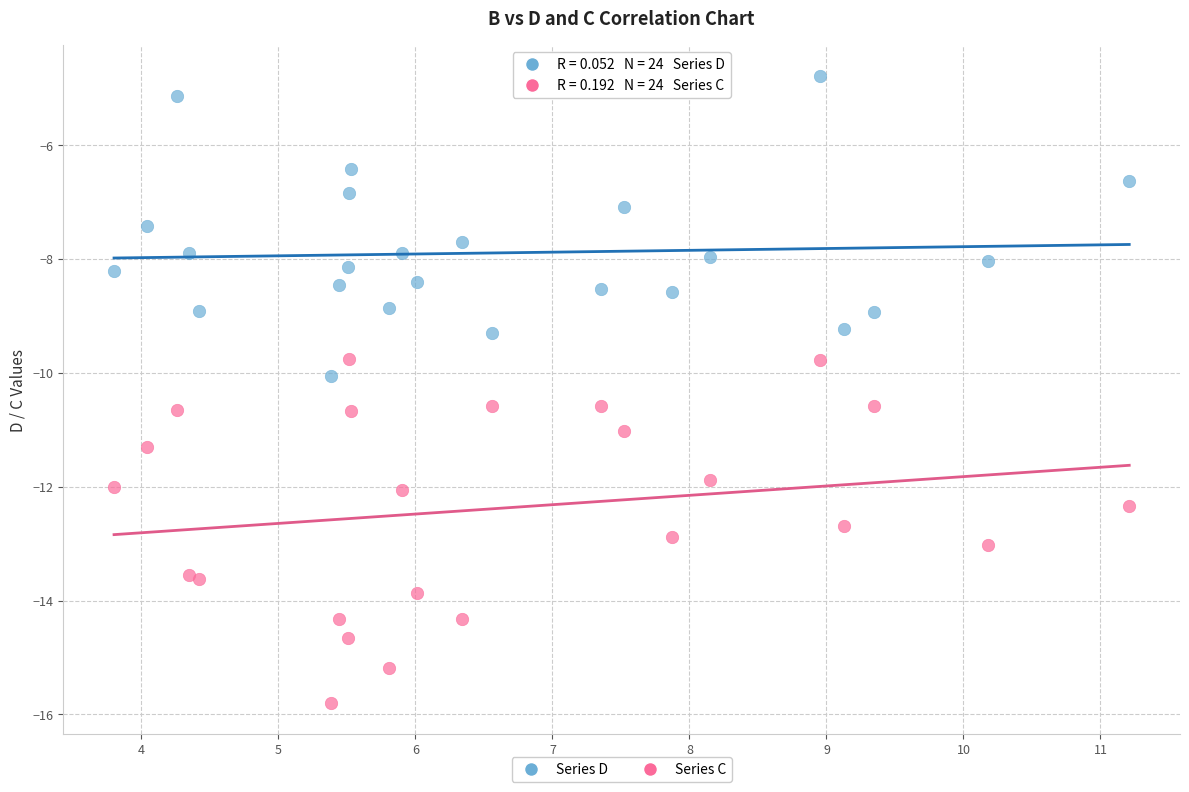

What are all the series names shown in the legend?

Series D, Series C